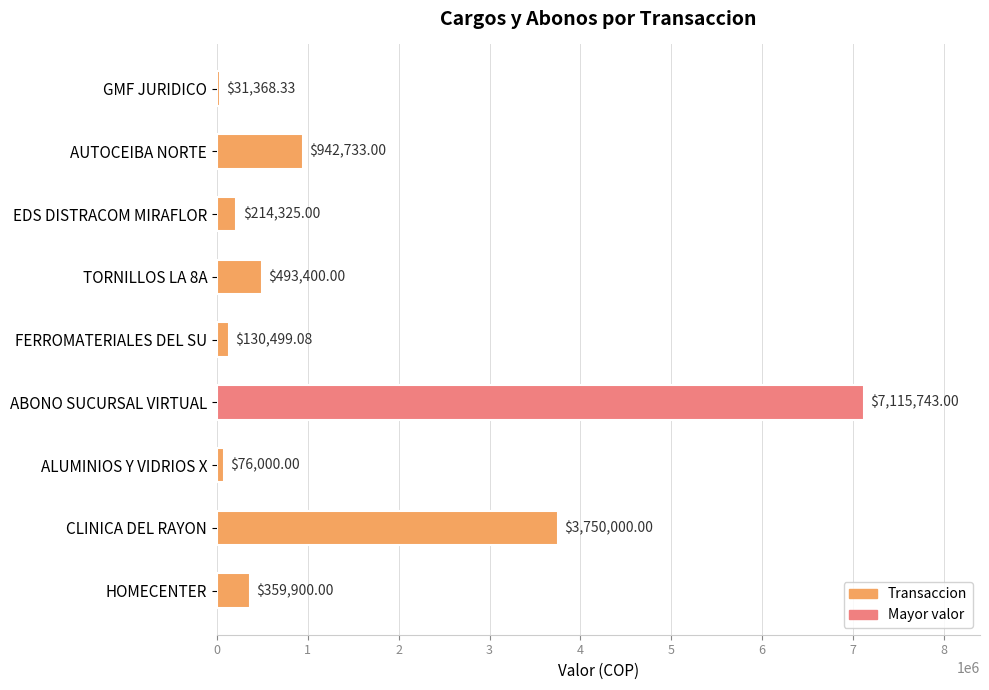

How many distinct data groups are displayed?

1